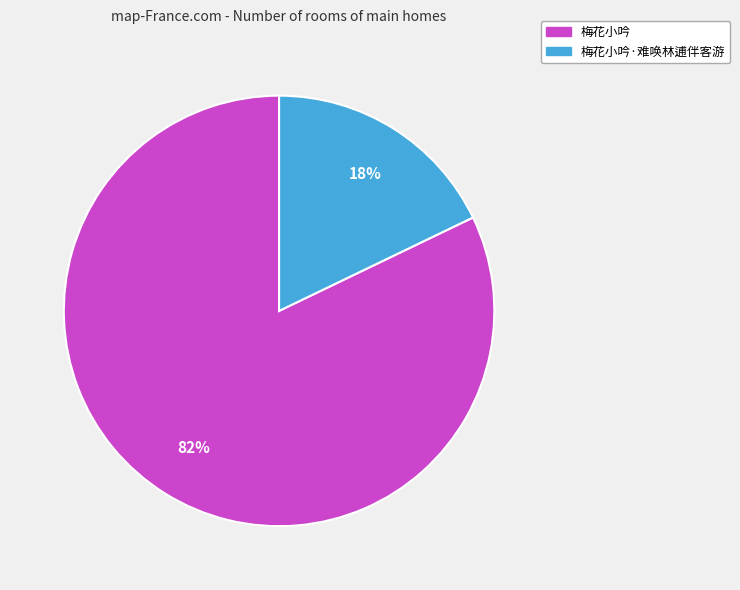

Does any single category account for the majority?

Yes